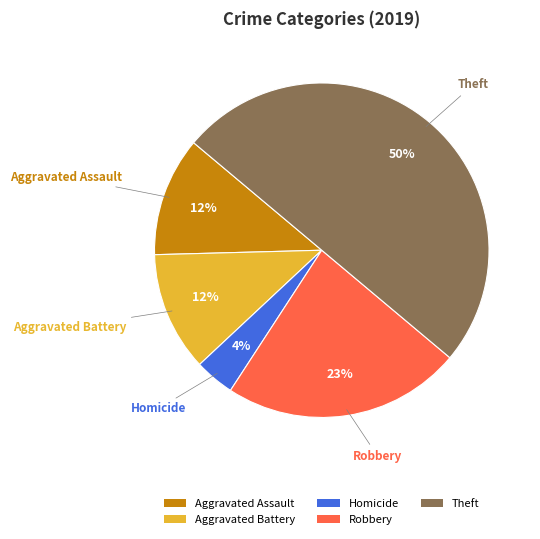

To the nearest percent, what percentage of the pie is Aggravated Battery?

12%